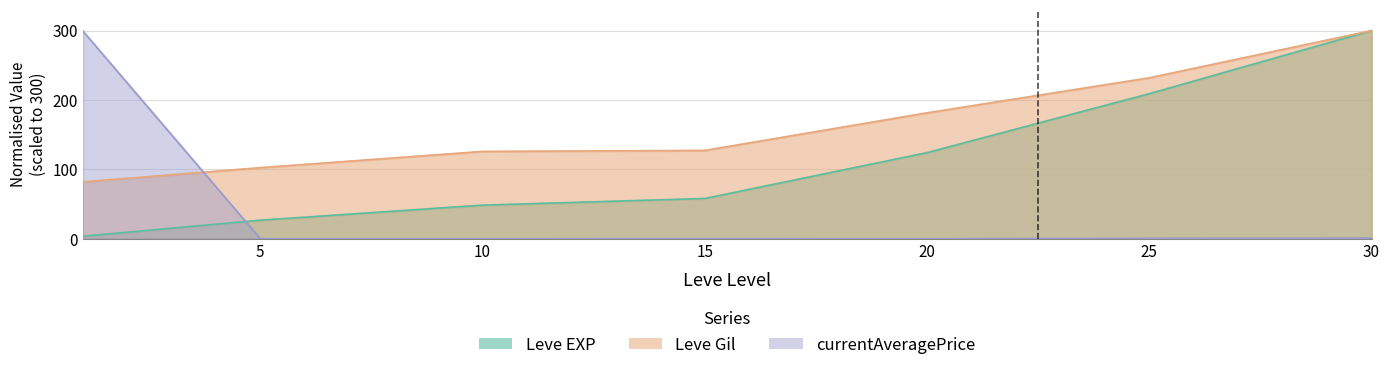

What is the value of the Leve Gil point at the 1st from the left?

82.0